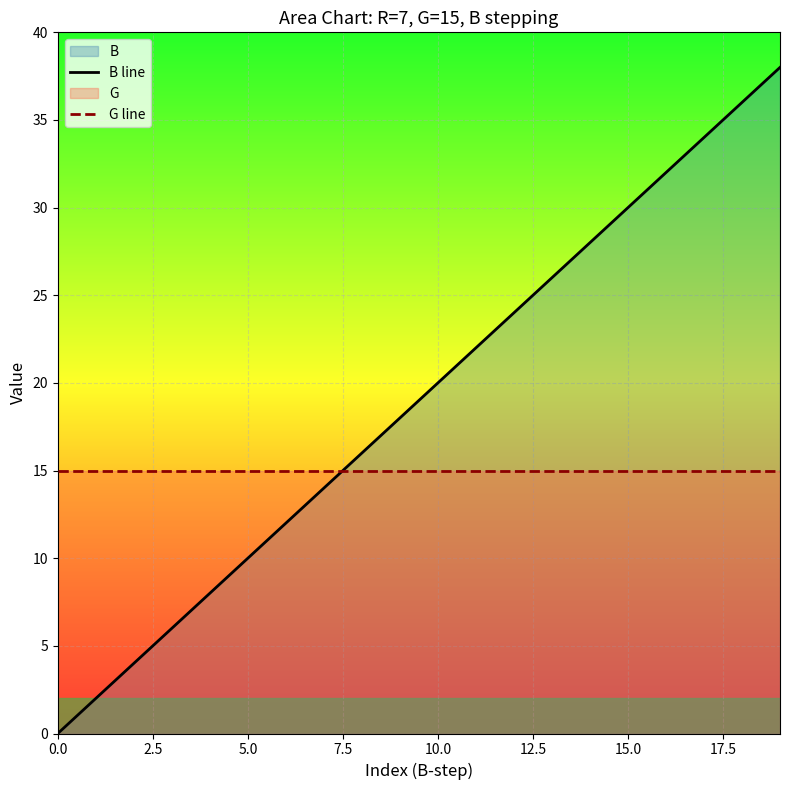

How many lines are shown in the chart?

2